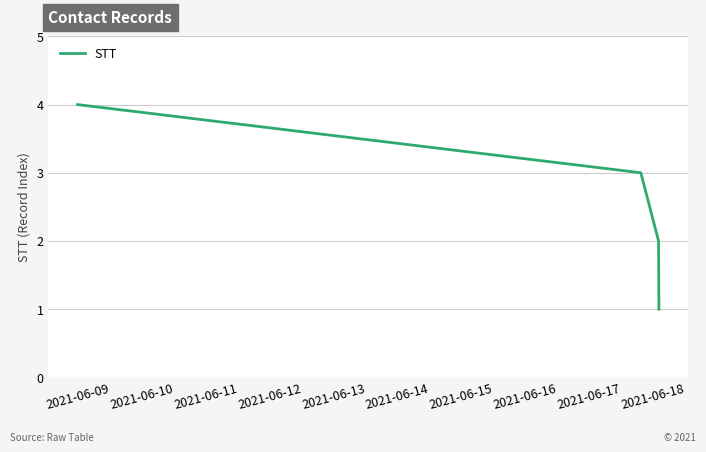

What is the greatest value displayed?

4